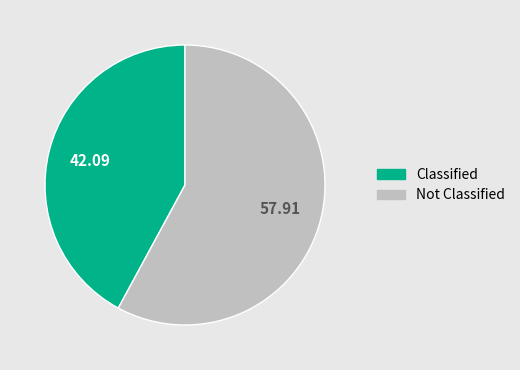

Does any single category account for the majority?

Yes